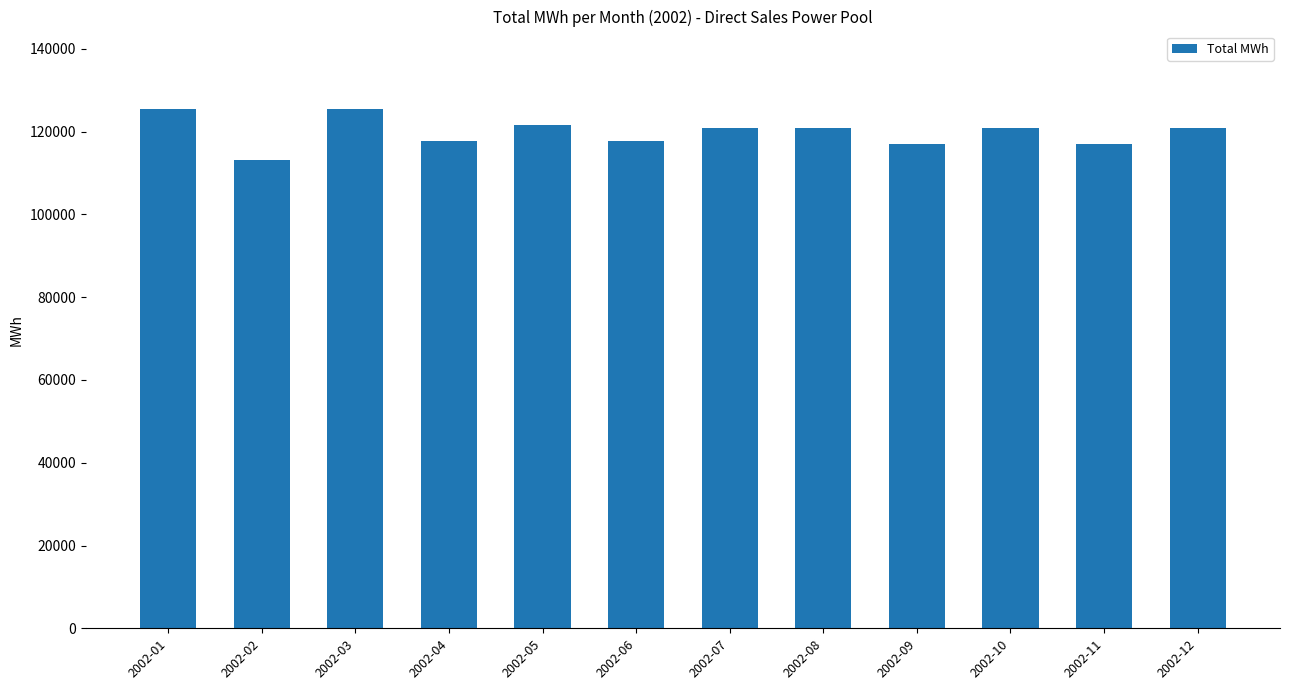

How many data points are less than 120900?

5